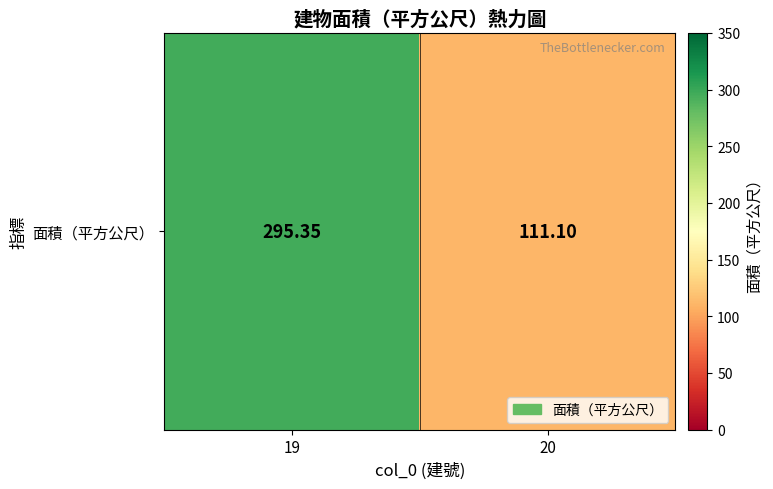

Approximately how many times larger is the value at 19 compared to 20?

2.7